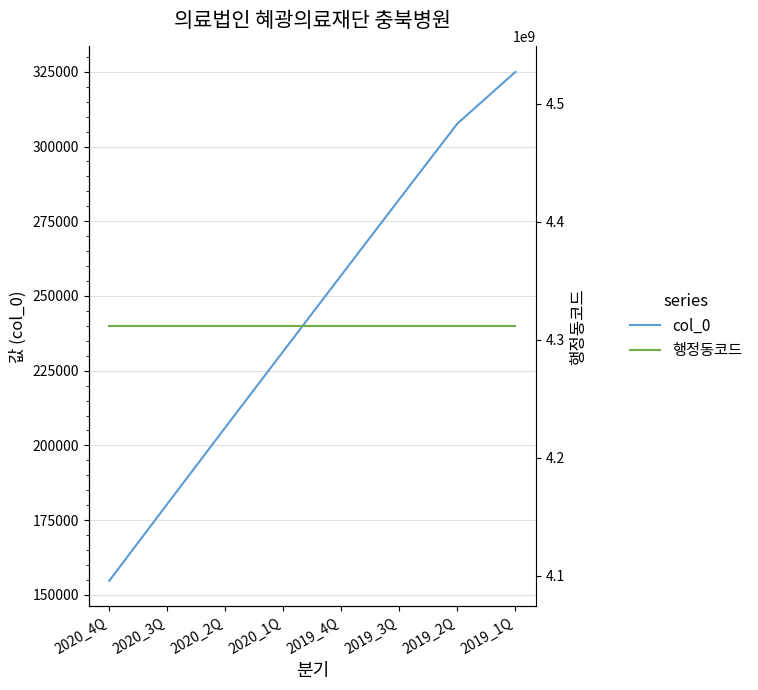

Count the col_0 values in the range 206027 to 307702.

5